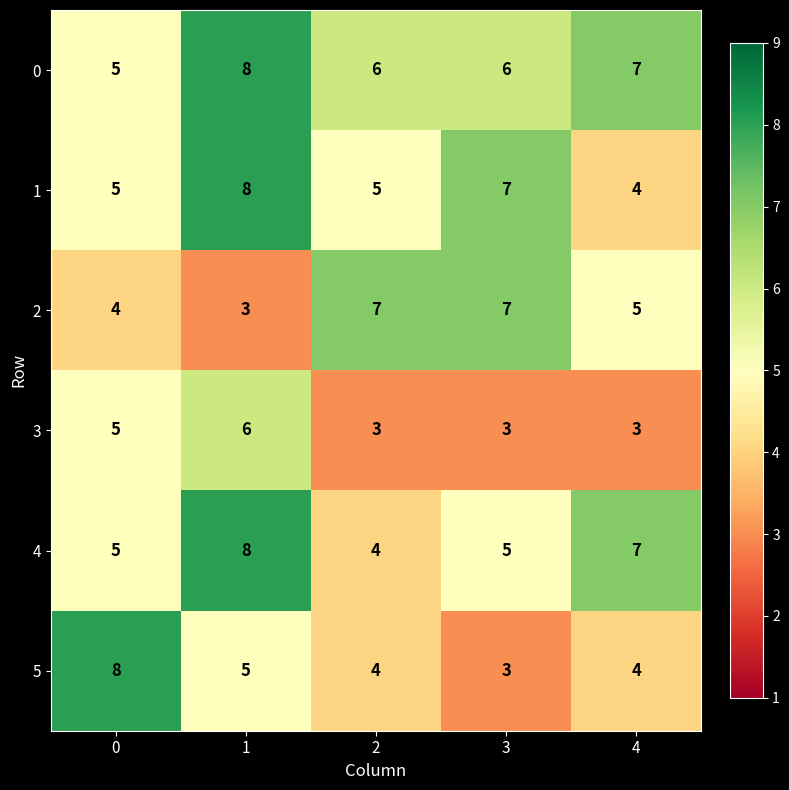

How many series are shown in this chart?

6